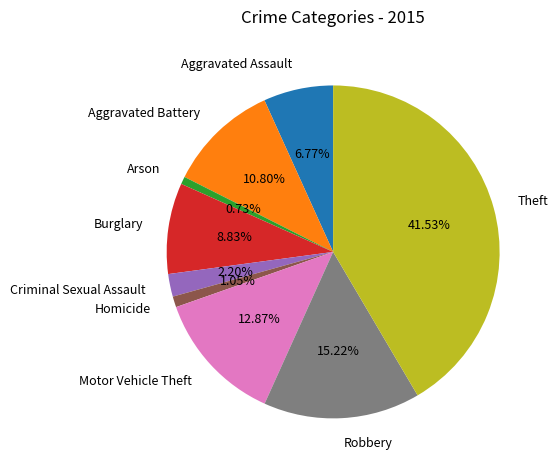

True or false: Arson accounts for 1% of the total.

True